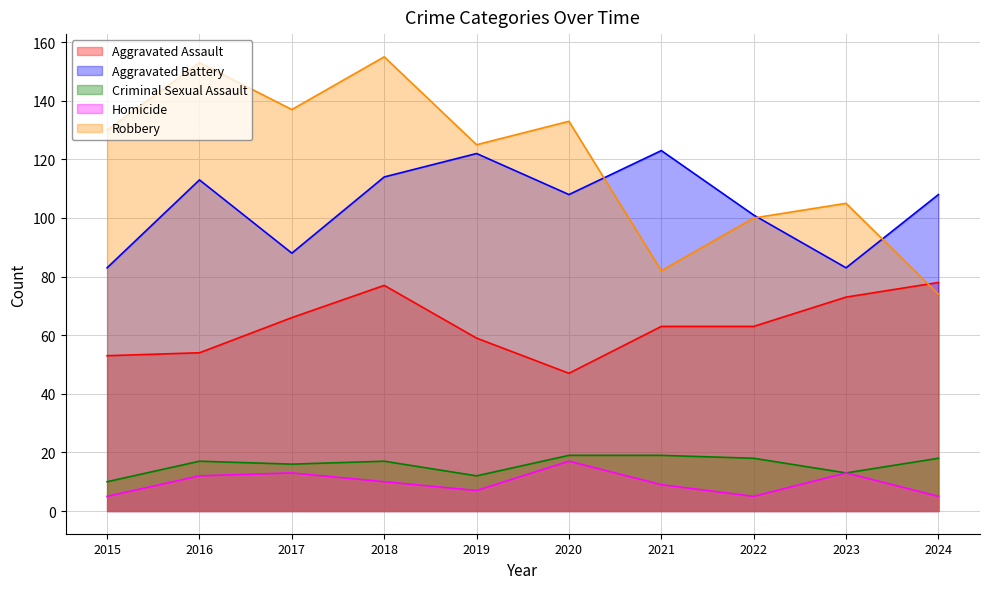

At which label does Aggravated Assault first exceed 63?

2017